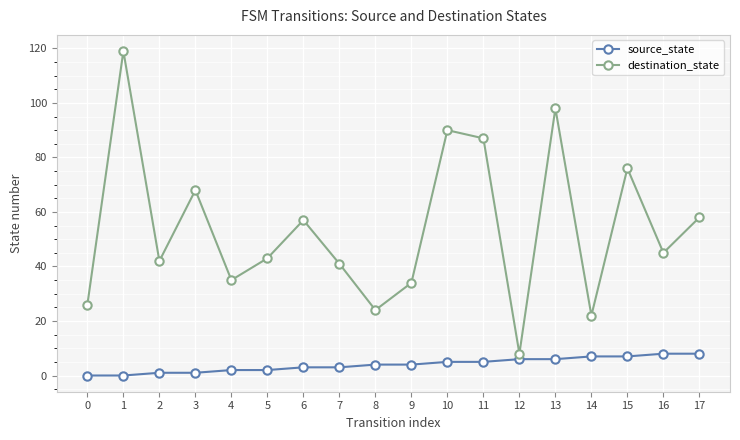

True or false: destination_state and source_state intersect in this chart.

False